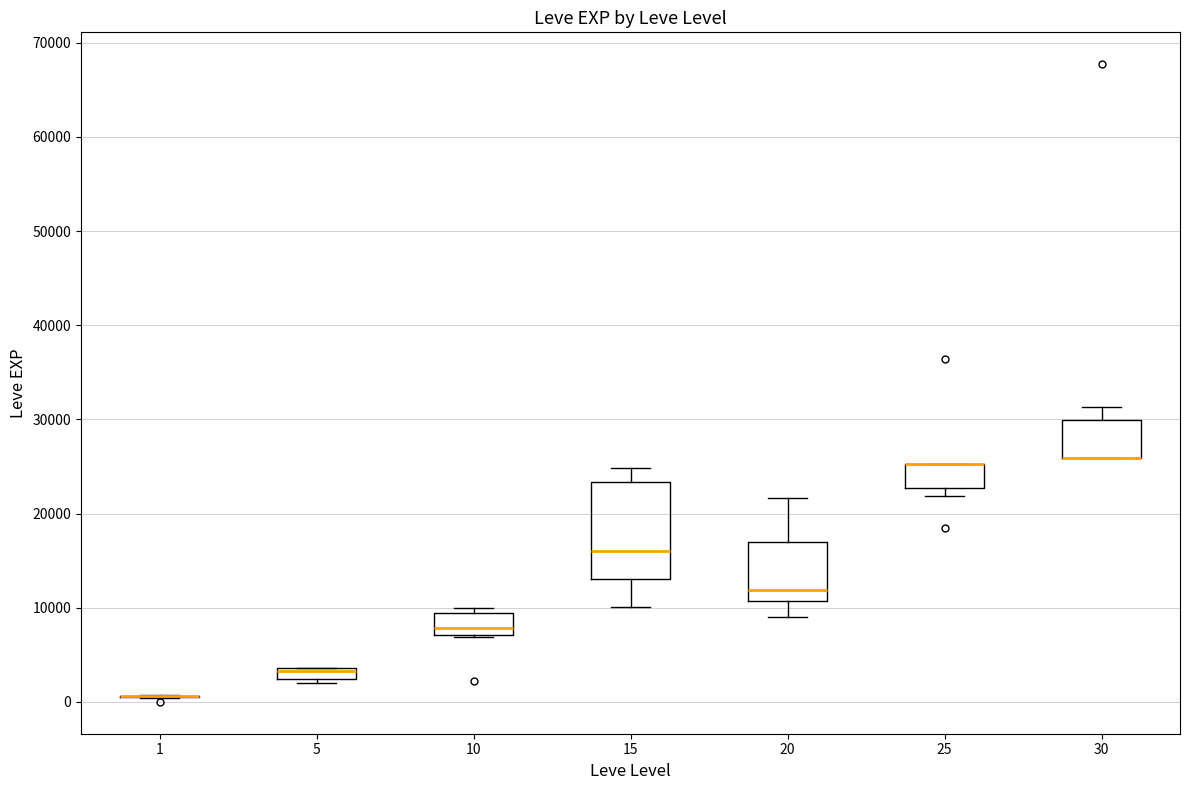

Where is the upper edge of the box at x = 30 on the y-axis? The values are not printed on the chart, so give them approximately, as read against the axis.

30000